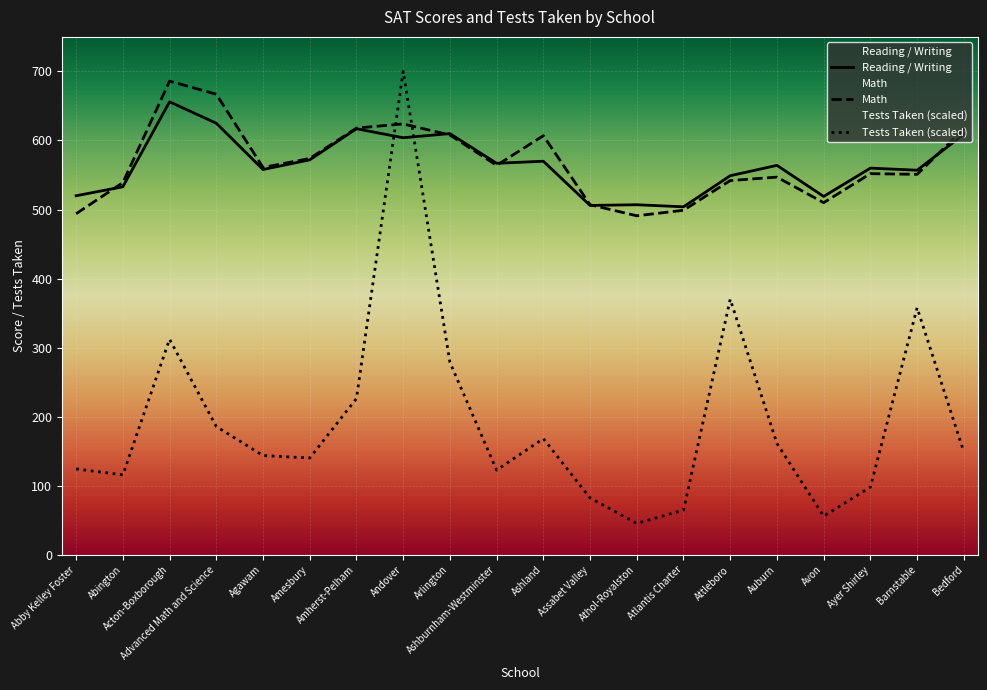

What is the average value of the Tests Taken series?

195.3